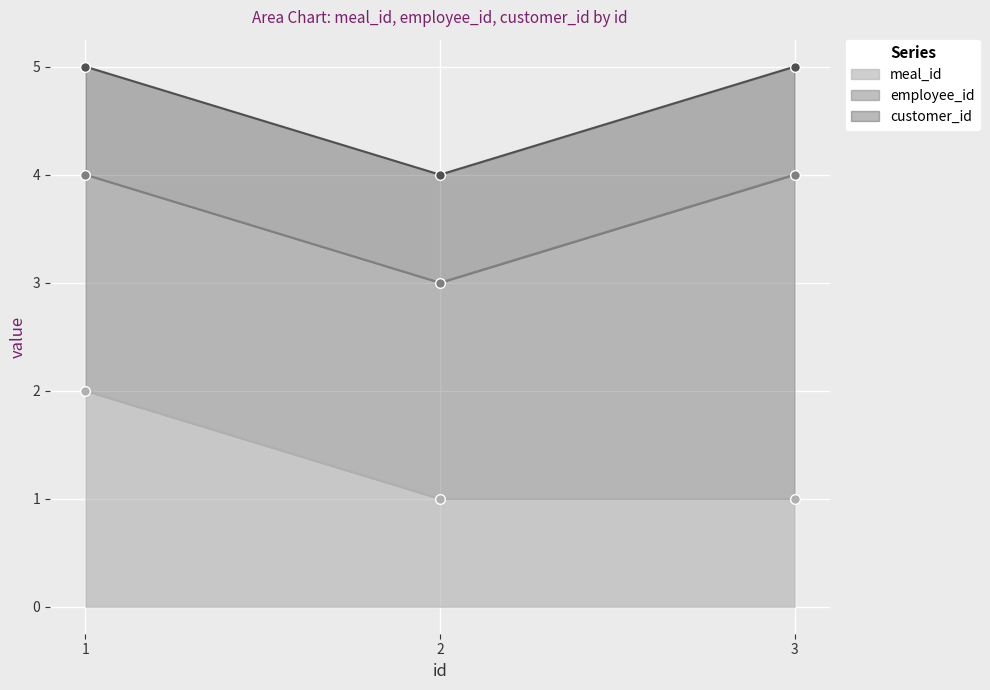

Which series has the largest total across all categories?

employee_id